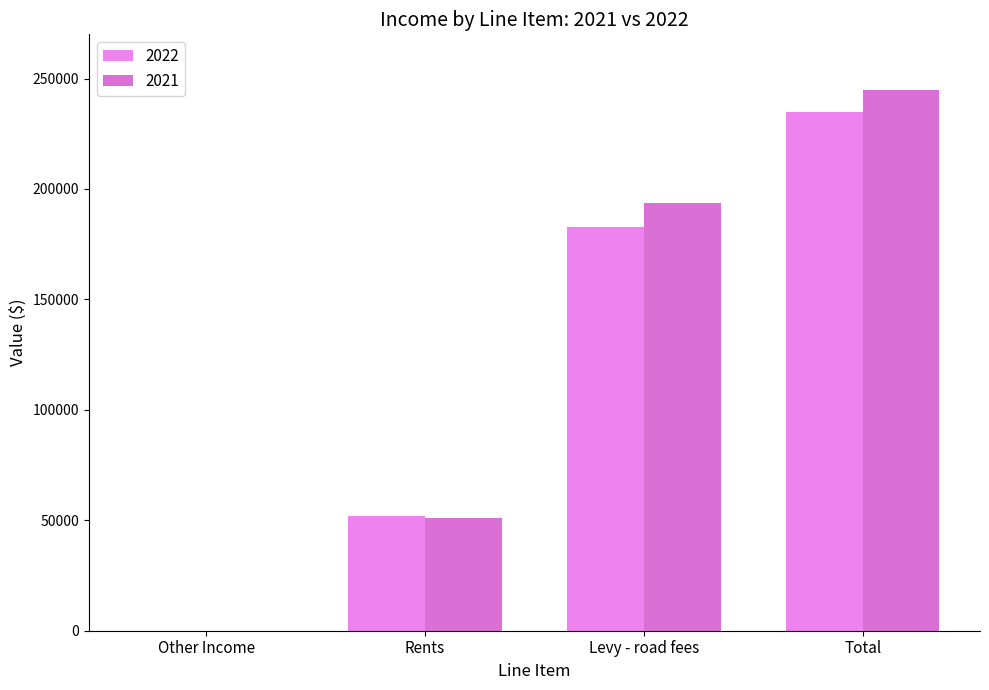

Reading left to right, extract all data points from this chart.

2022: 82	52039	182828	234949
2021: 0	51084	193593	244677